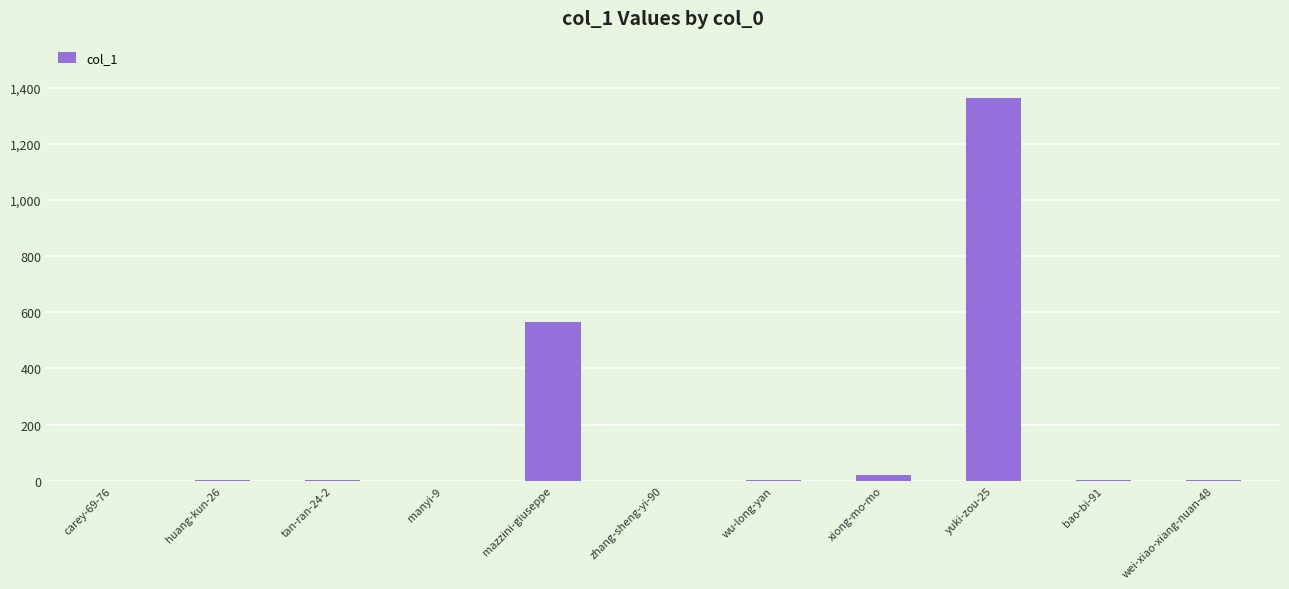

At which label is the value closest to 681?

mazzini-giuseppe